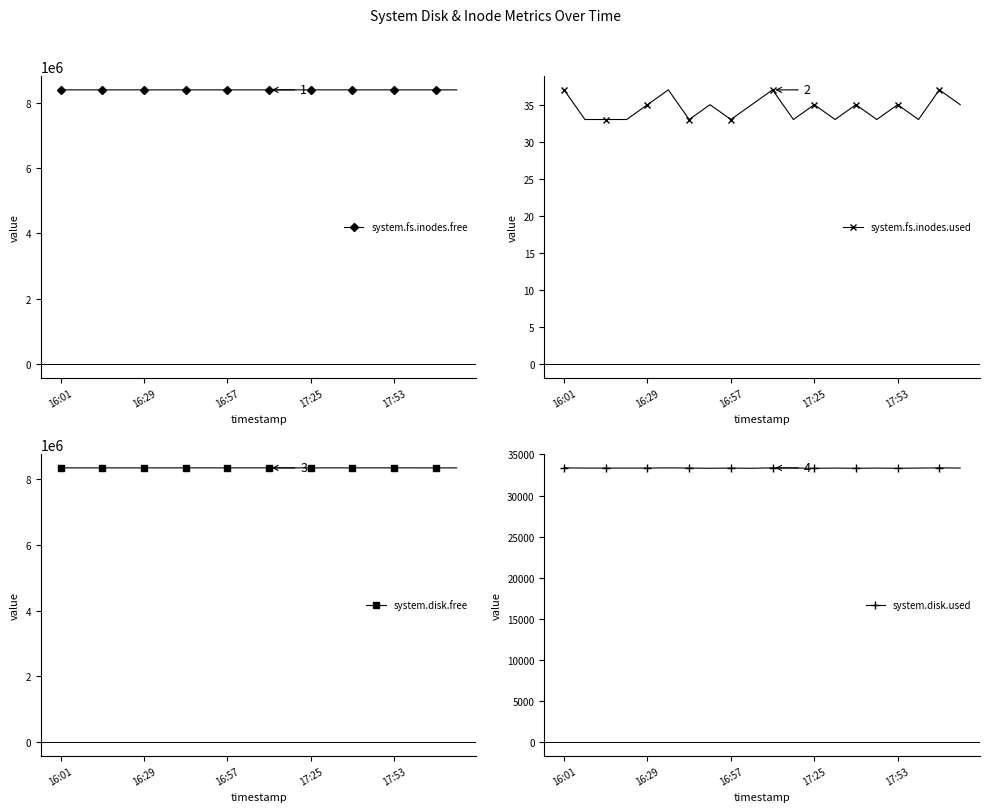

Rank the series by their maximum value, from highest to lowest.

system.fs.inodes.free, system.disk.free, system.disk.used, system.fs.inodes.used